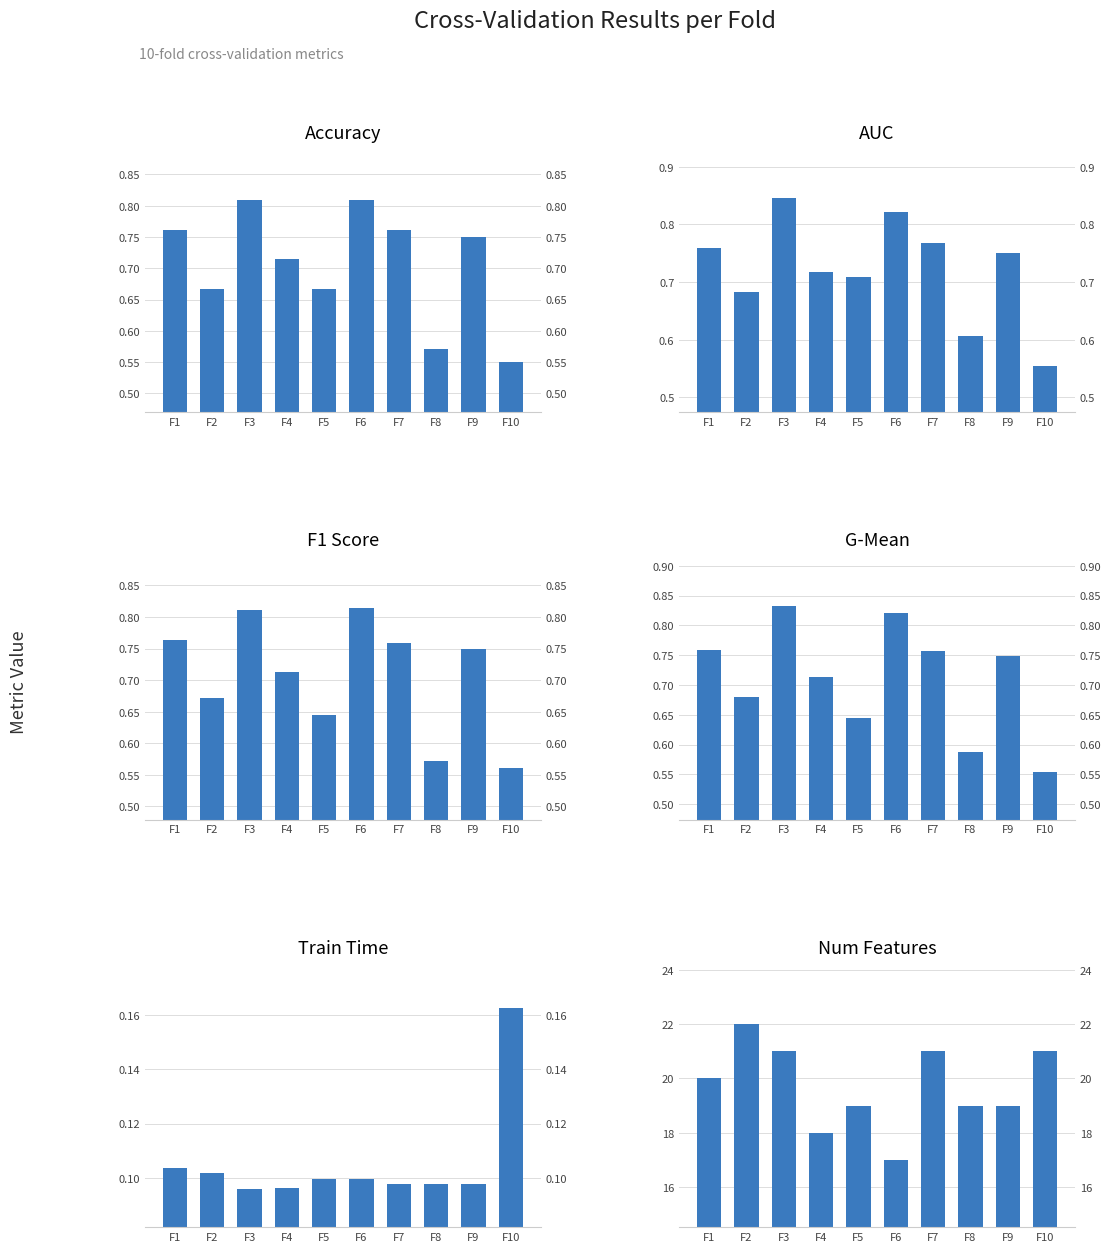

What is the smallest value displayed?

0.1